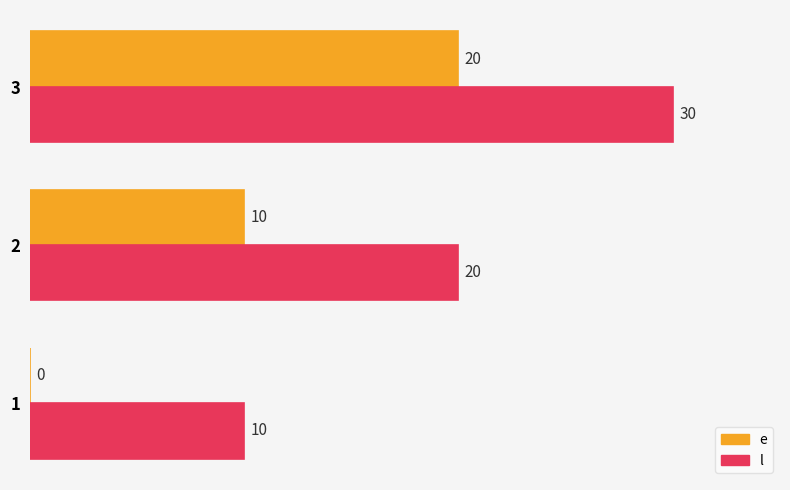

What is the sum of all l values?

60